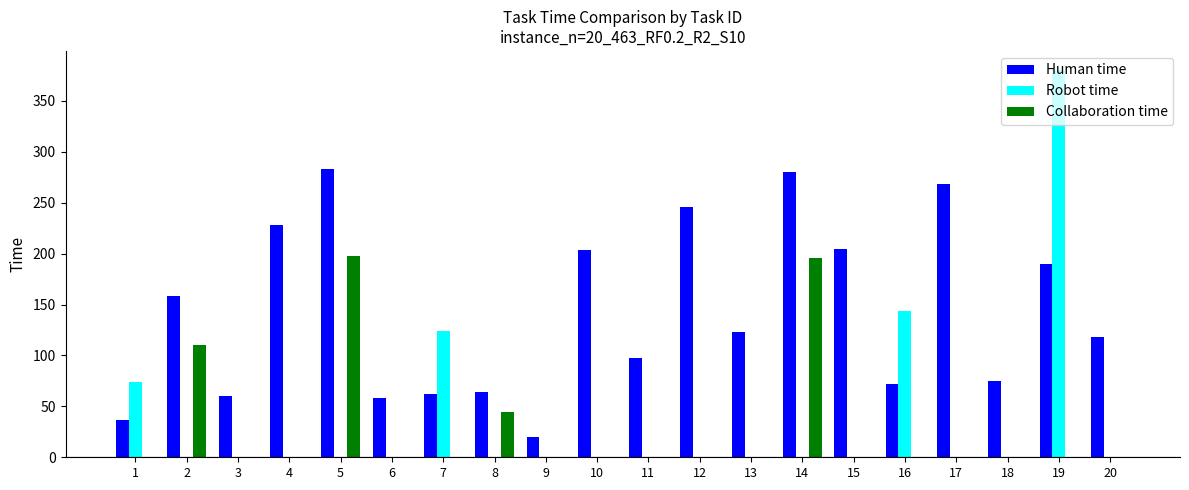

How many data points in Collaboration time are above 0?

4